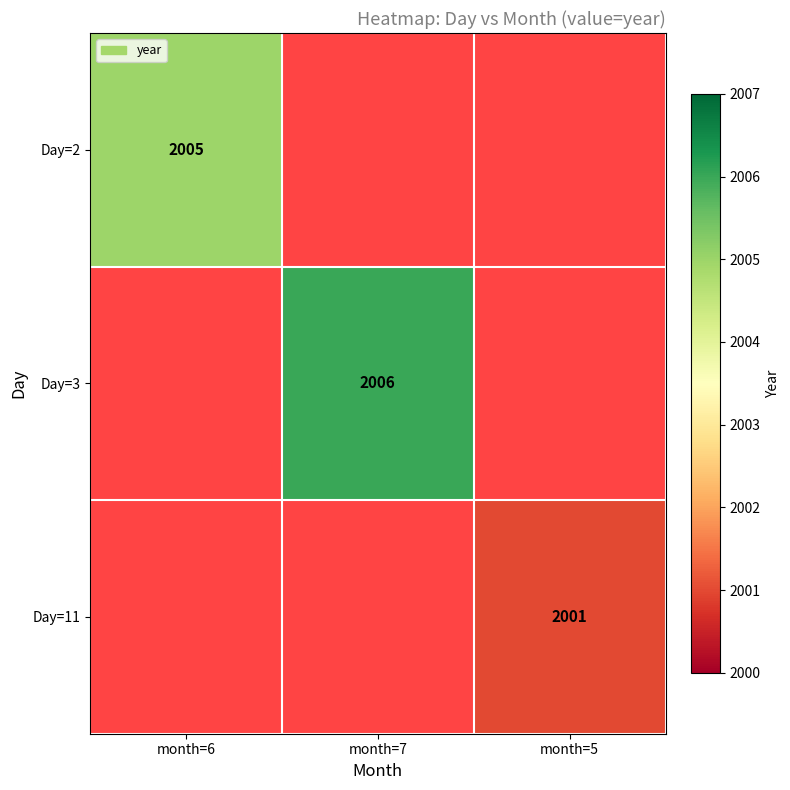

True or false: Day=2 has a value of 2892 at month=6.

False